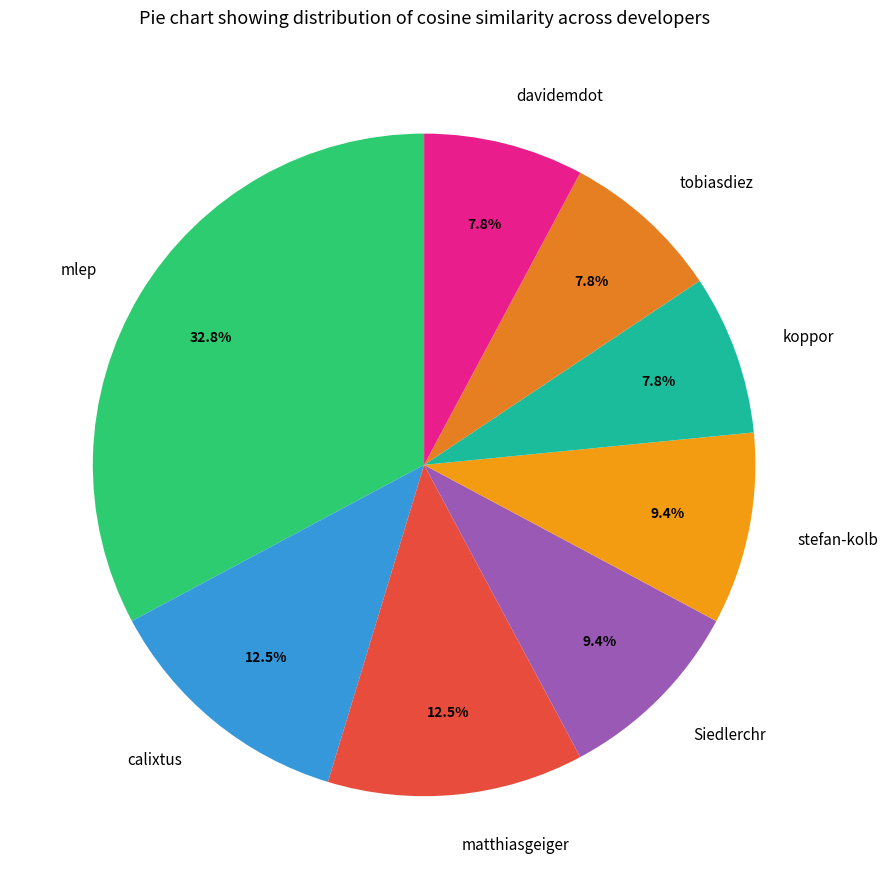

What percentage do koppor and matthiasgeiger together represent?

20.3%